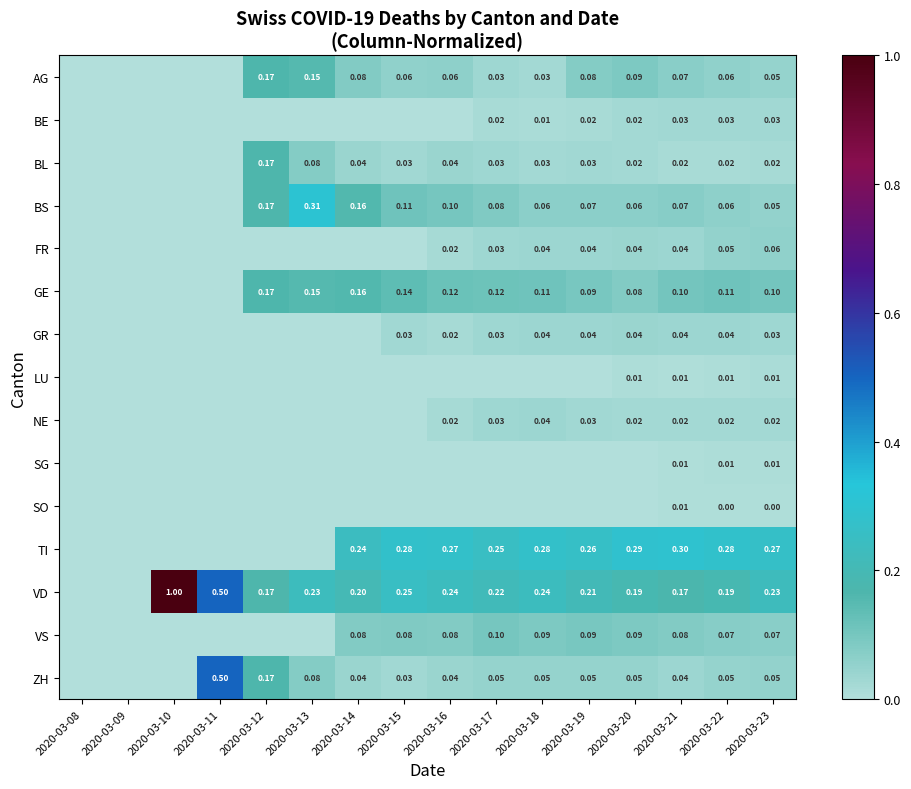

Is the value of FR at 2020-03-19 greater than the value of BS at 2020-03-21?

No